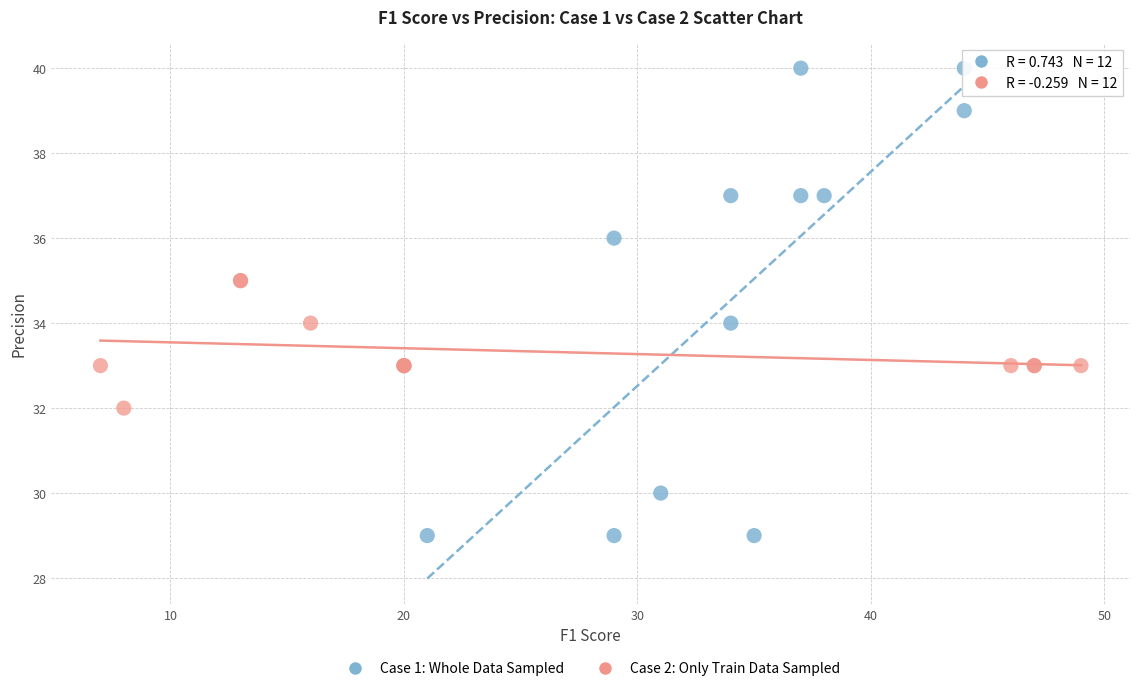

Which series reaches the minimum Y coordinate?

Case 1: Whole Data Sampled